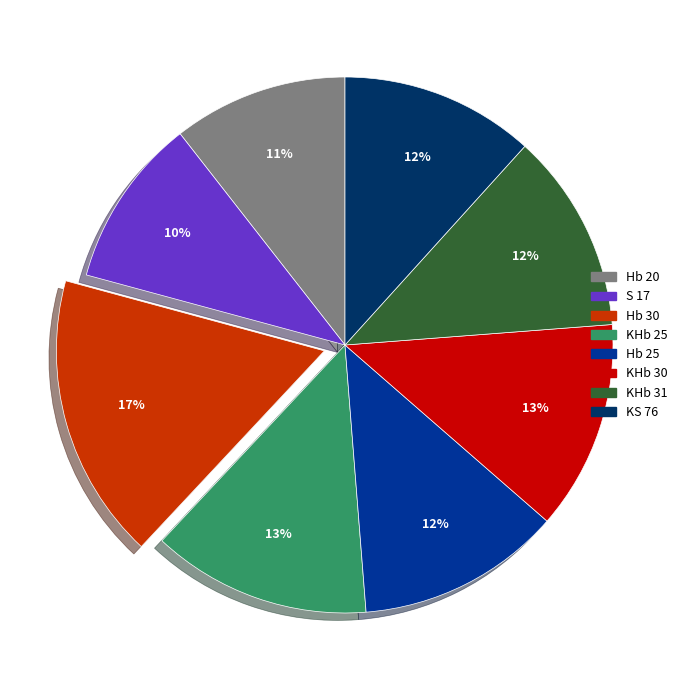

What is the ratio of the value at Hb 20 to the value at Hb 30?

0.6